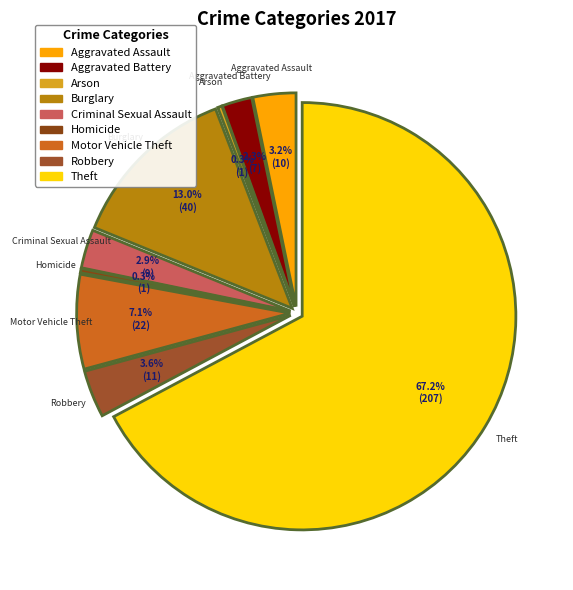

What is the change in value from Burglary to Homicide?

-39